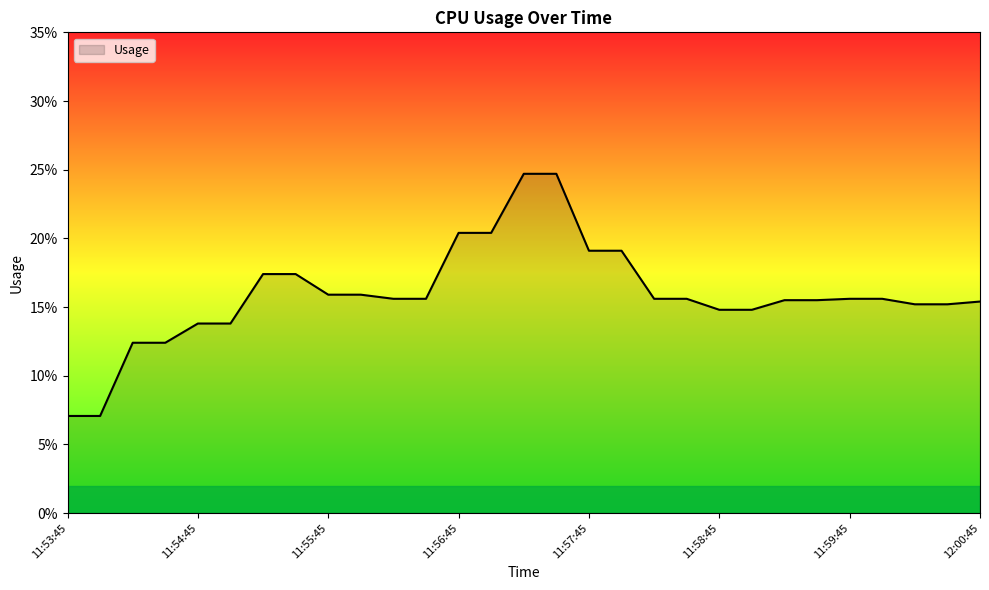

Is this an area chart (filled region under the line)?

Yes